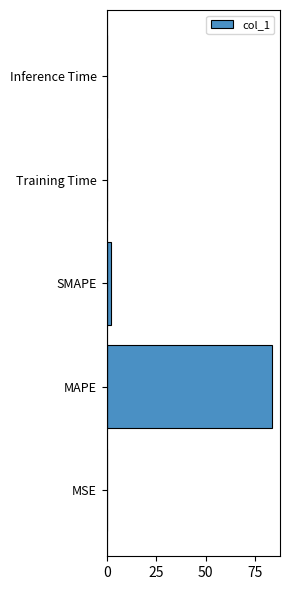

What is the greatest value displayed?

83.3